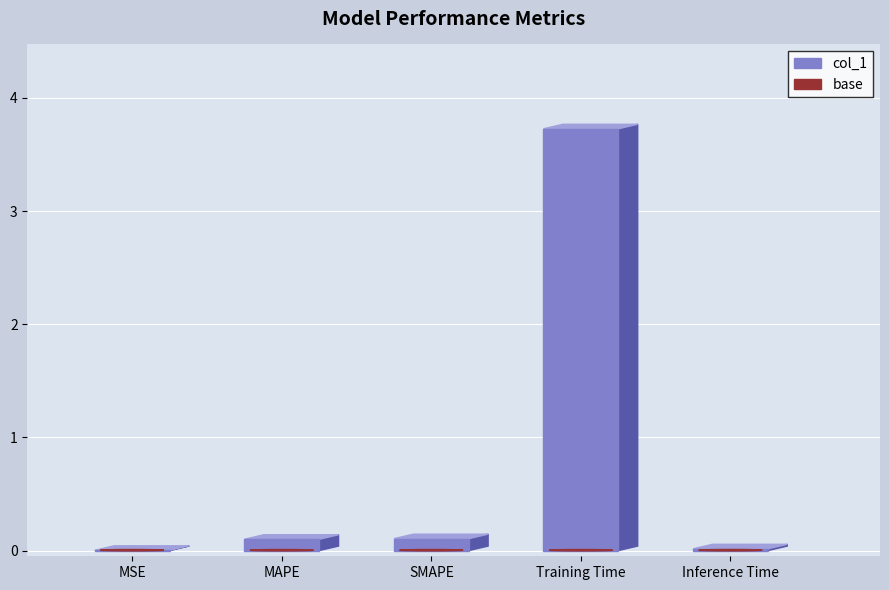

Which has a higher value, Inference Time or MAPE?

MAPE